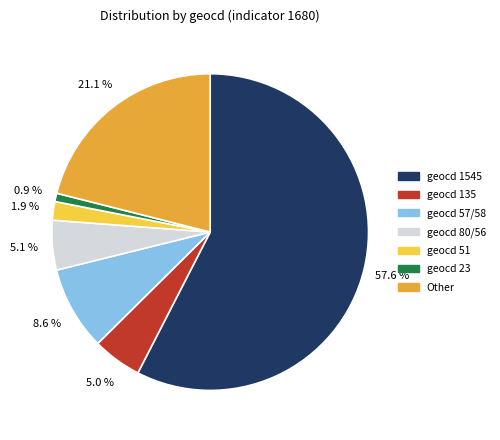

How many slices are in this pie chart?

7